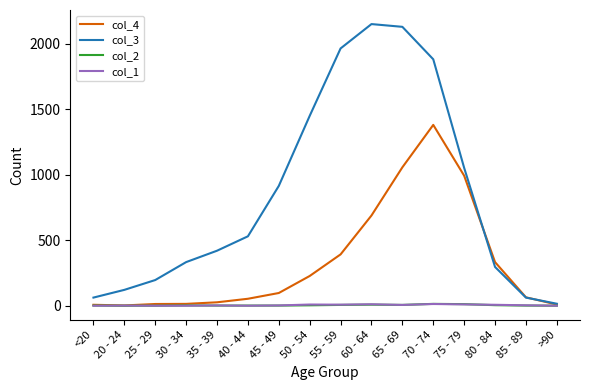

What is the maximum value for col_3?

2151